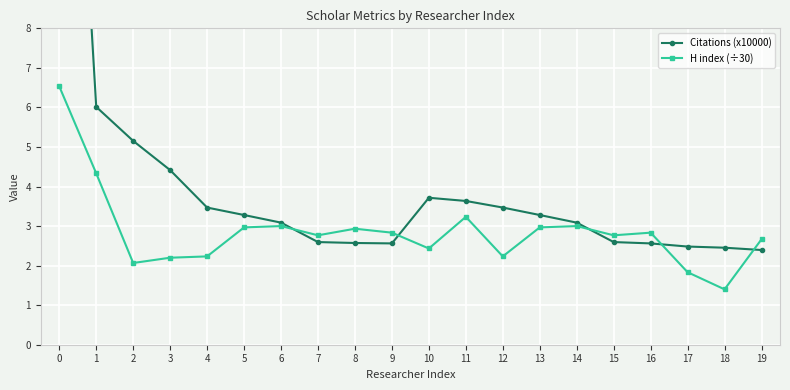

What is the sum of all H index (÷30) values?

57.2